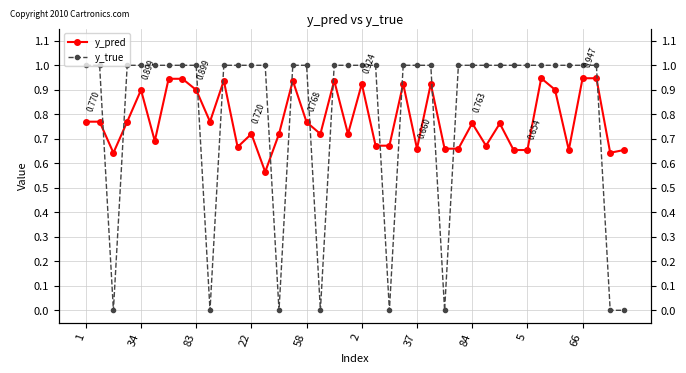

True or false: y_true has more than 2 points higher than both neighbors.

False